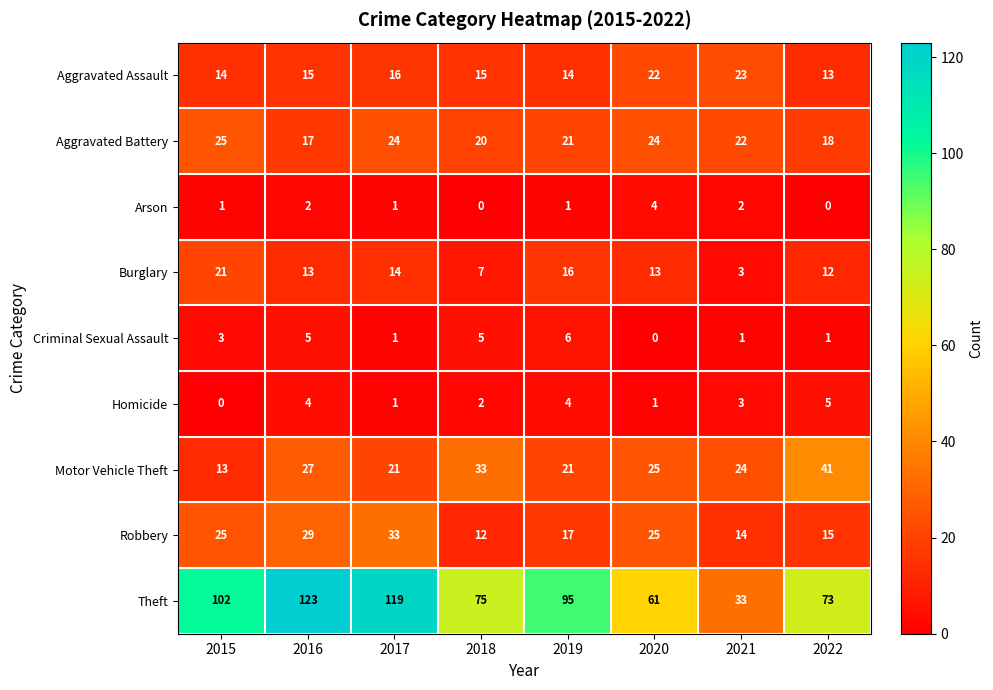

What is the average value of the Theft series?

85